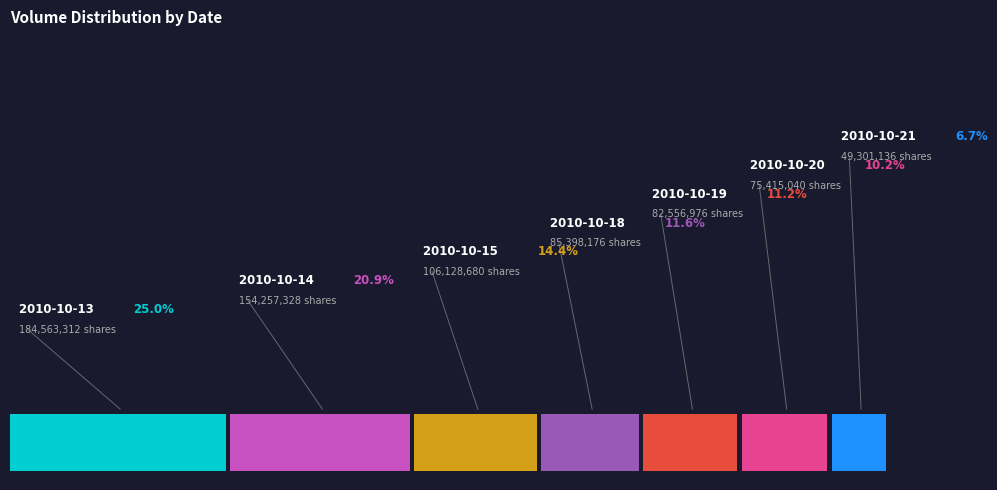

Count the number of slices in the pie.

7